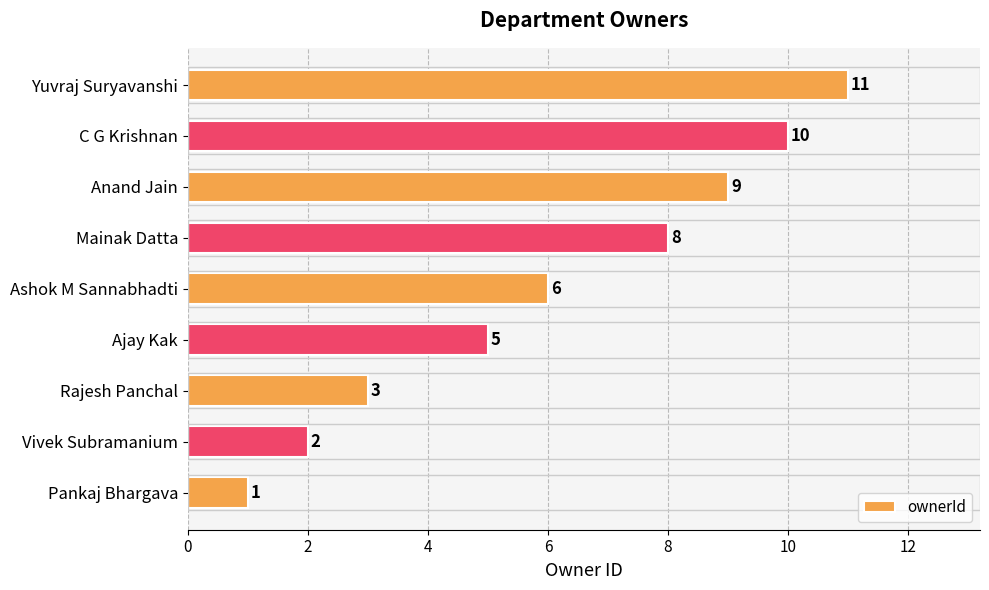

Are the bars horizontal?

Yes